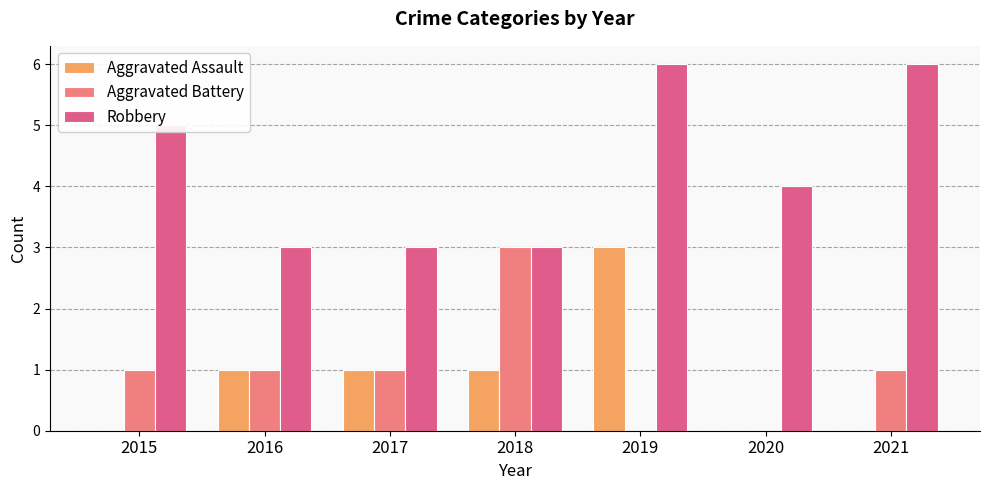

How many Aggravated Battery values are between 0 and 1?

6